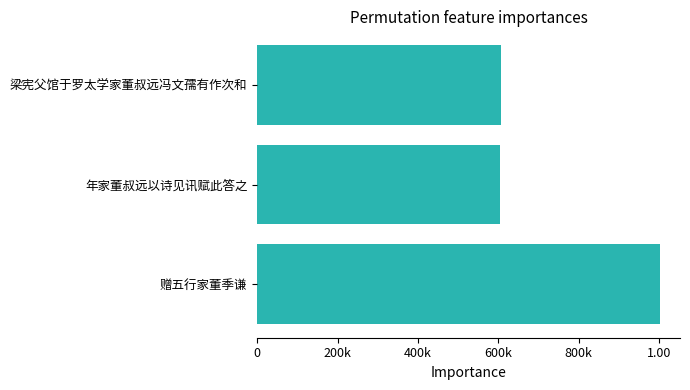

Does the chart contain any negative values?

No